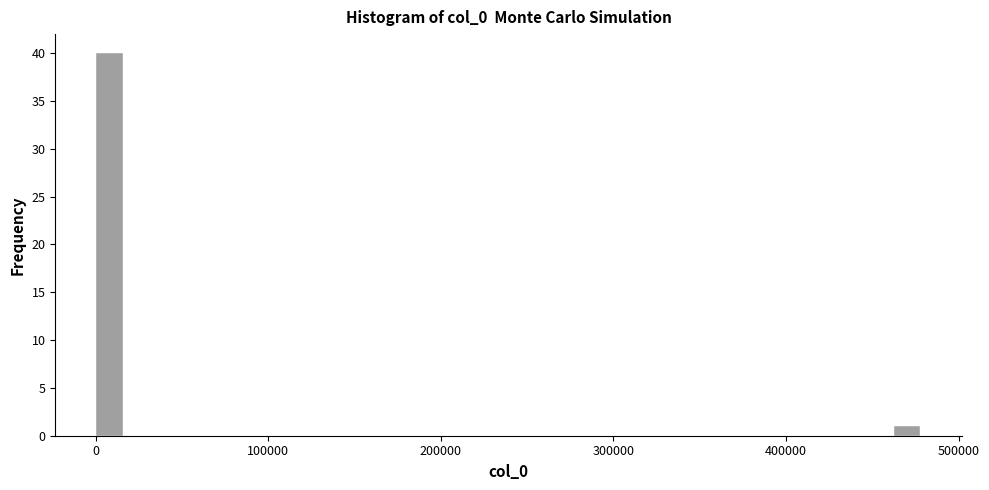

Around what value on the x-axis is the tallest bar? Give the approximate position of its centre, as read against the axis.

10000